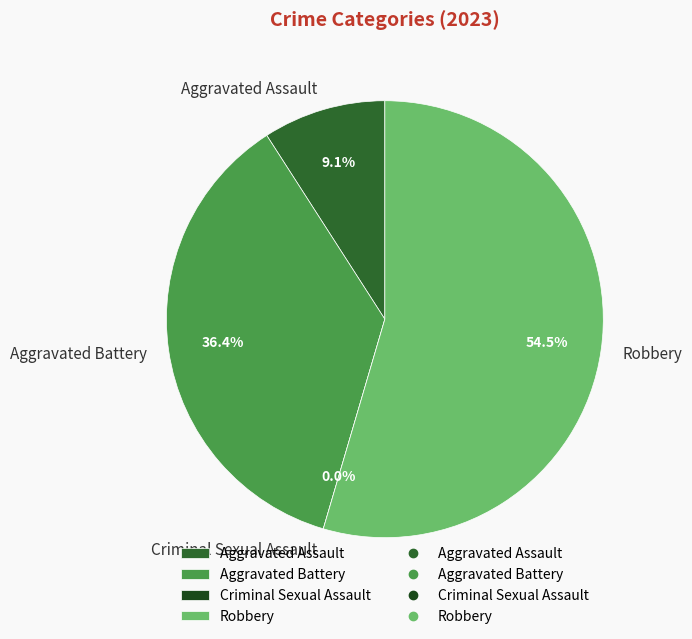

To the nearest percent, what is the difference between the largest and smallest slice percentages?

55%